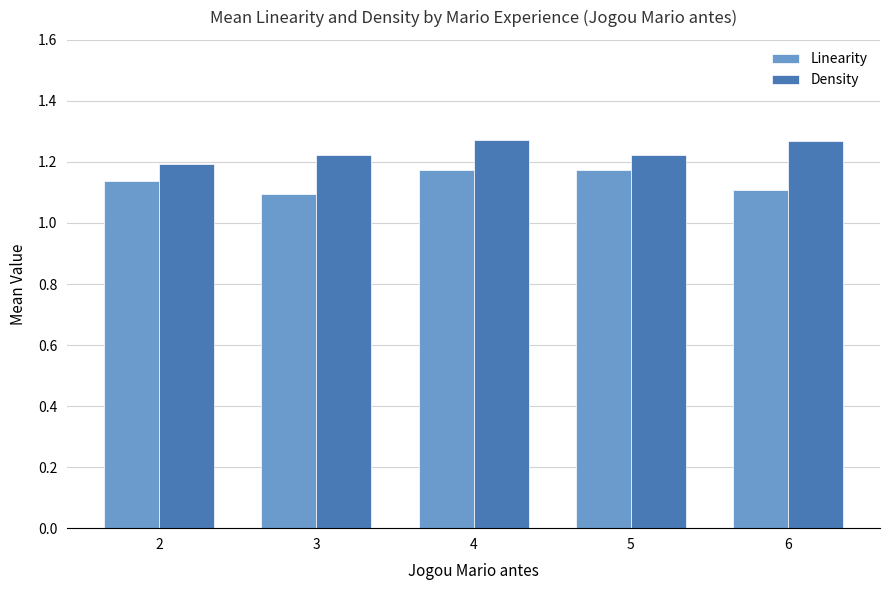

Which series has the largest total across all categories?

Density